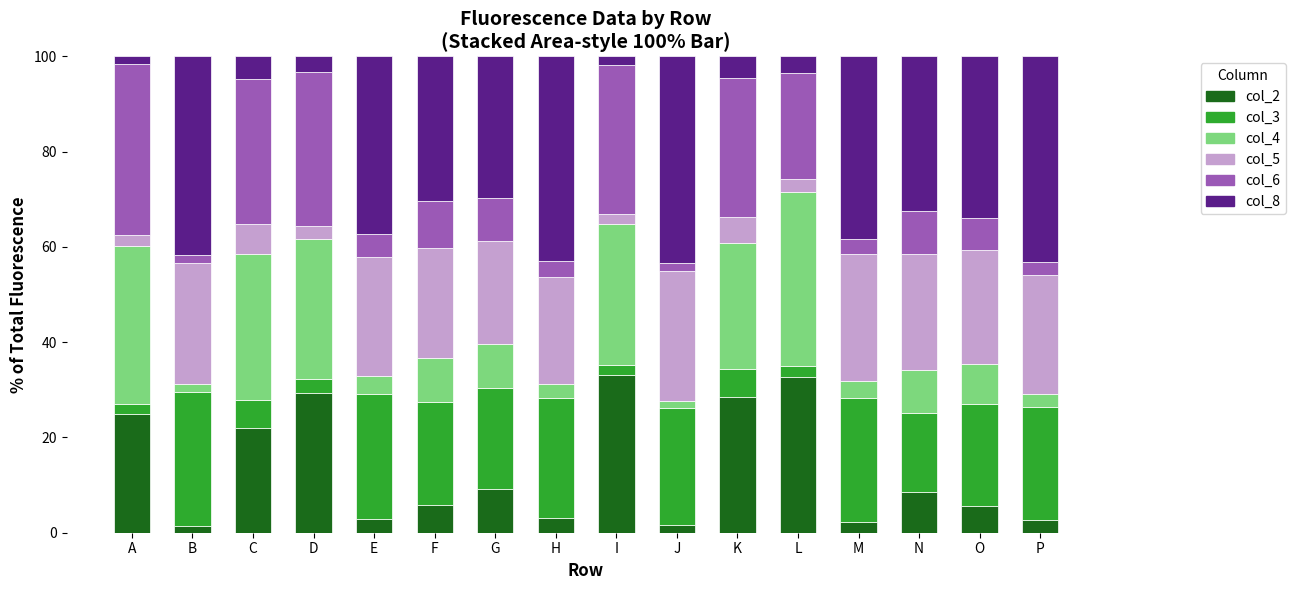

Count the number of categories in the chart.

16